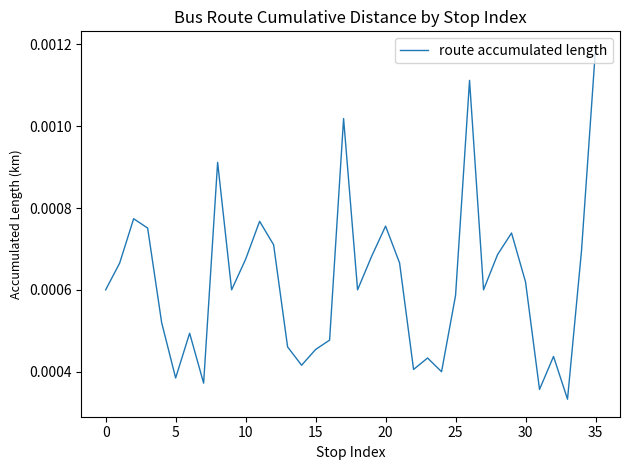

Which category has the highest value across all series?

35